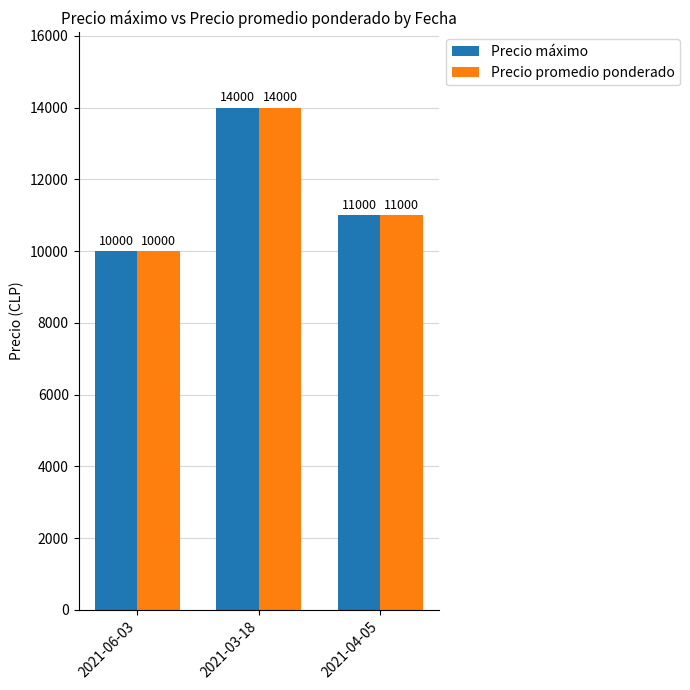

How many values in the Precio promedio ponderado series are below 11000?

1